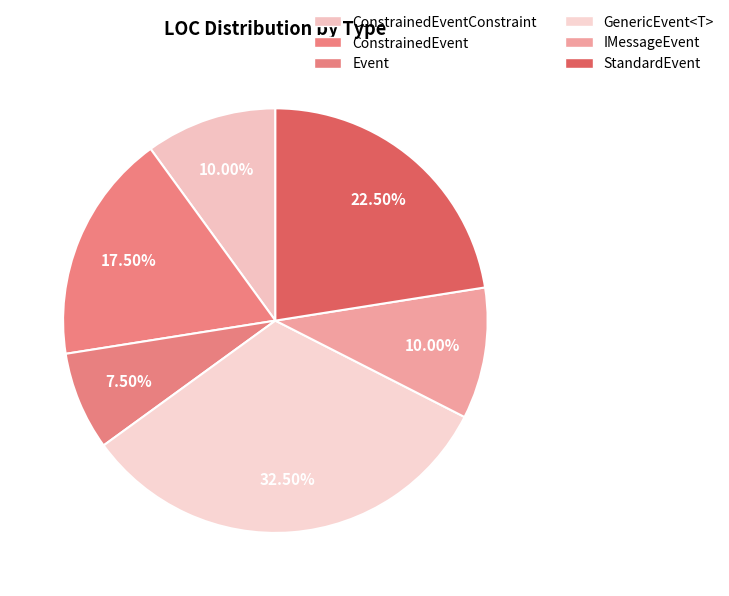

Which category has the smallest portion of the pie?

Event